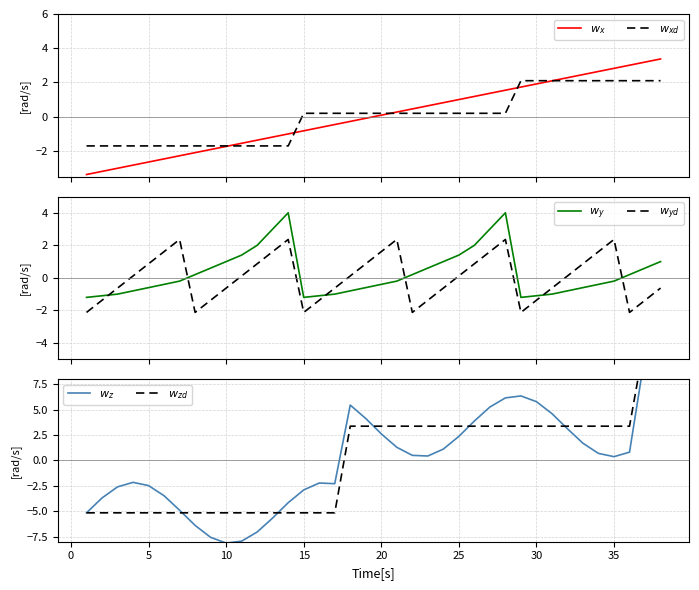

Is this an area chart (filled region under the line)?

No